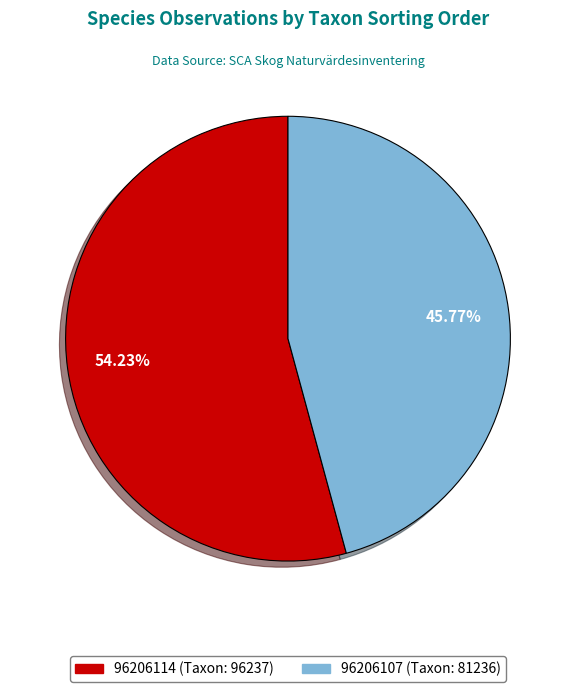

What is the ratio of the value at 96206114 to the value at 96206107?

1.2